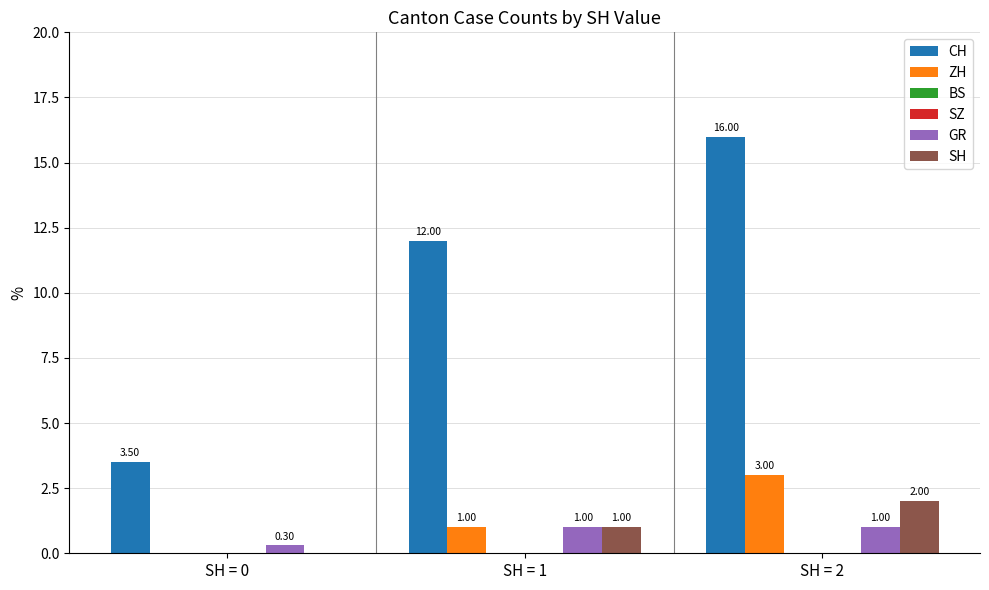

How many SH values are between 0 and 2?

3